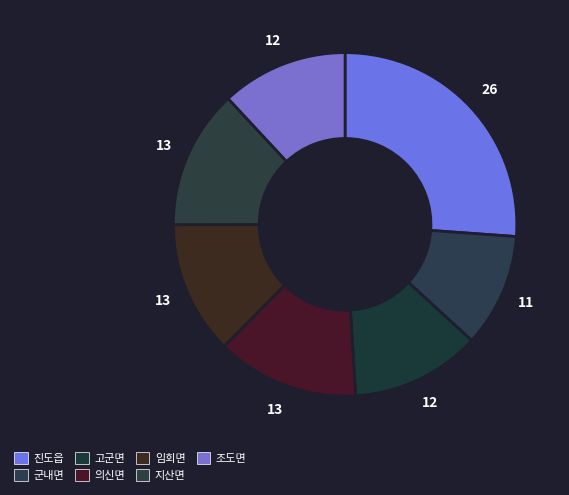

Rank the categories by value from lowest to highest.

군내면, 조도면, 고군면, 임회면, 지산면, 의신면, 진도읍